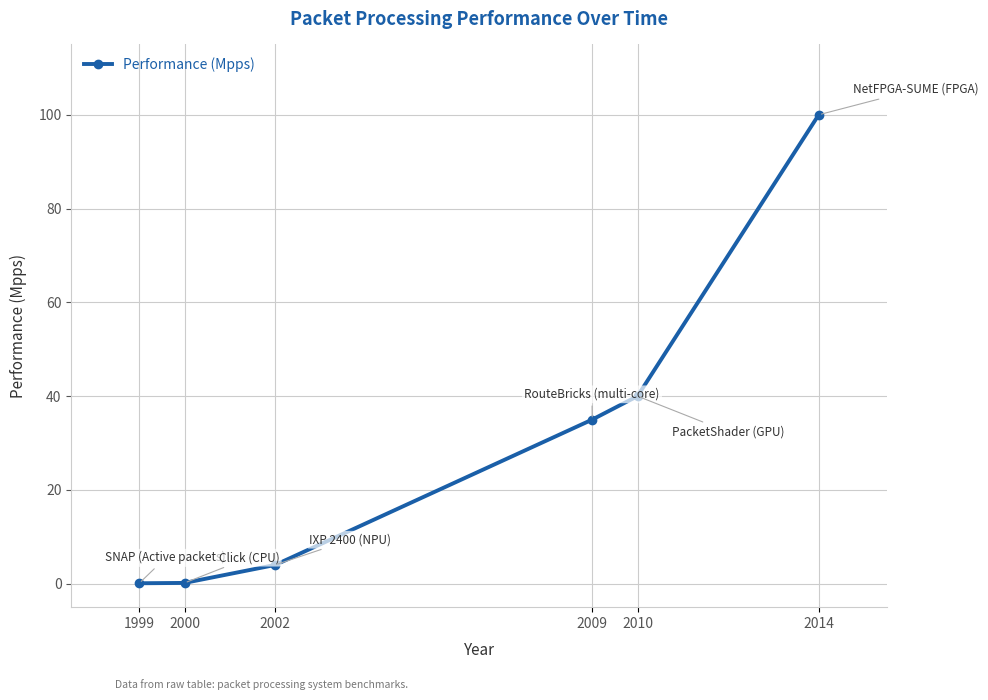

True or false: the data shows 0.1 at 1999.

True